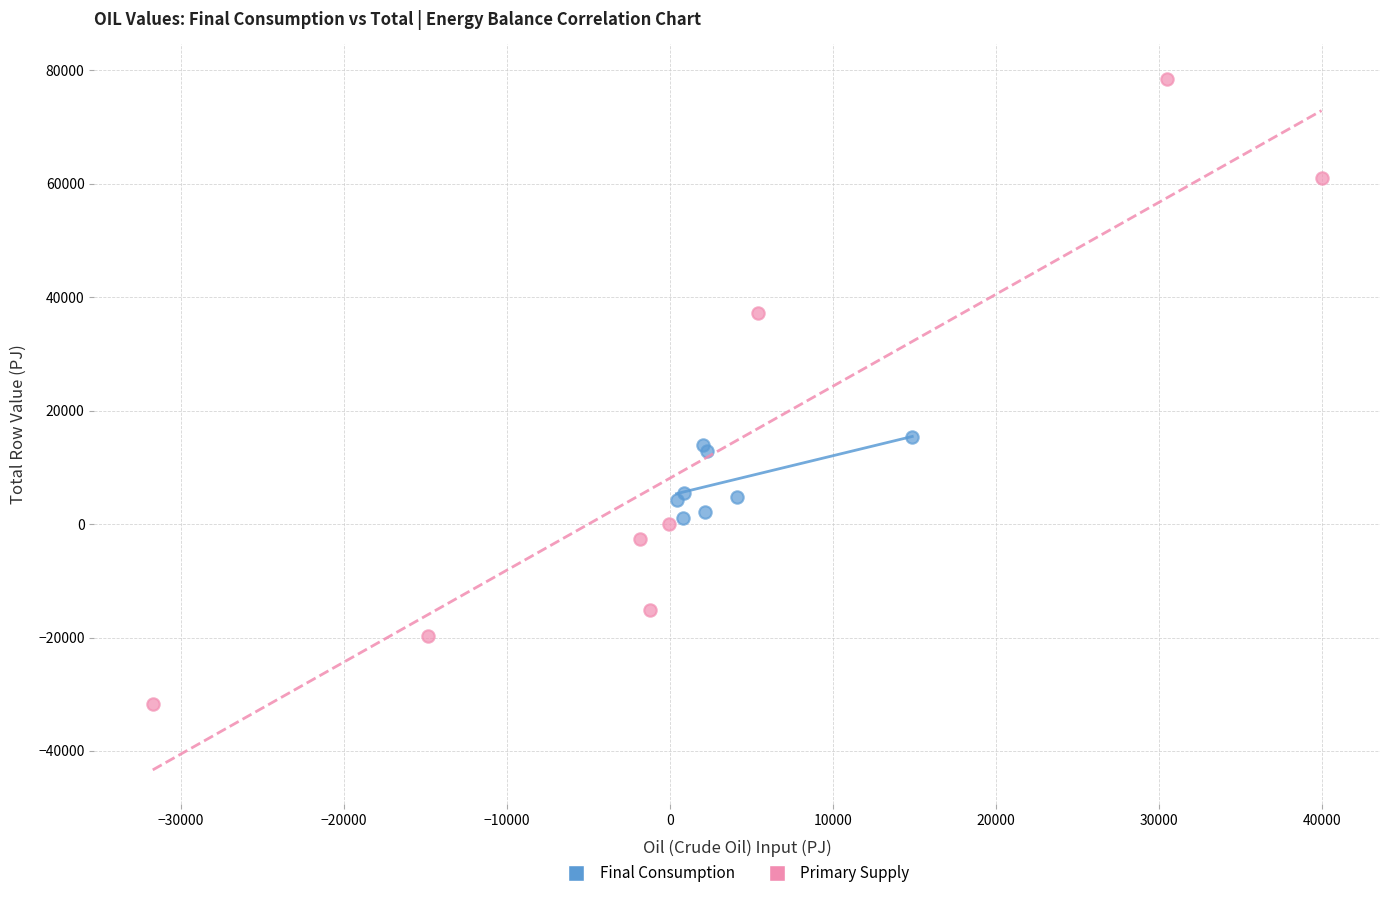

Which series has the widest spread of Y values?

Primary Supply